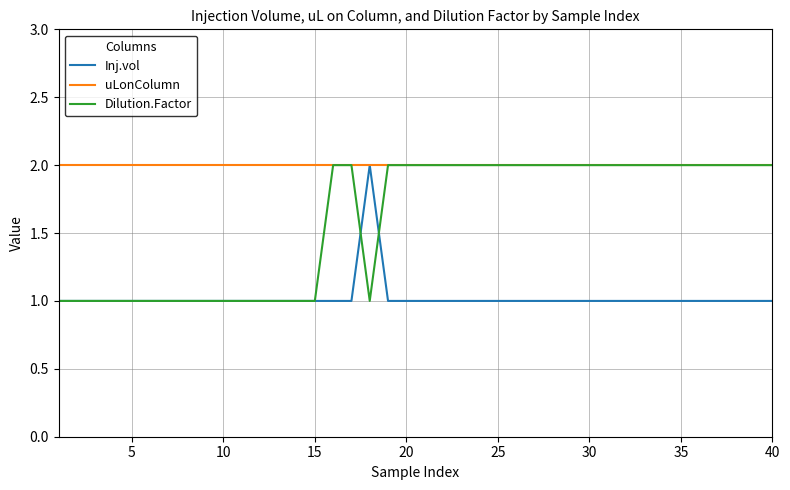

Which series has the largest total across all categories?

uLonColumn